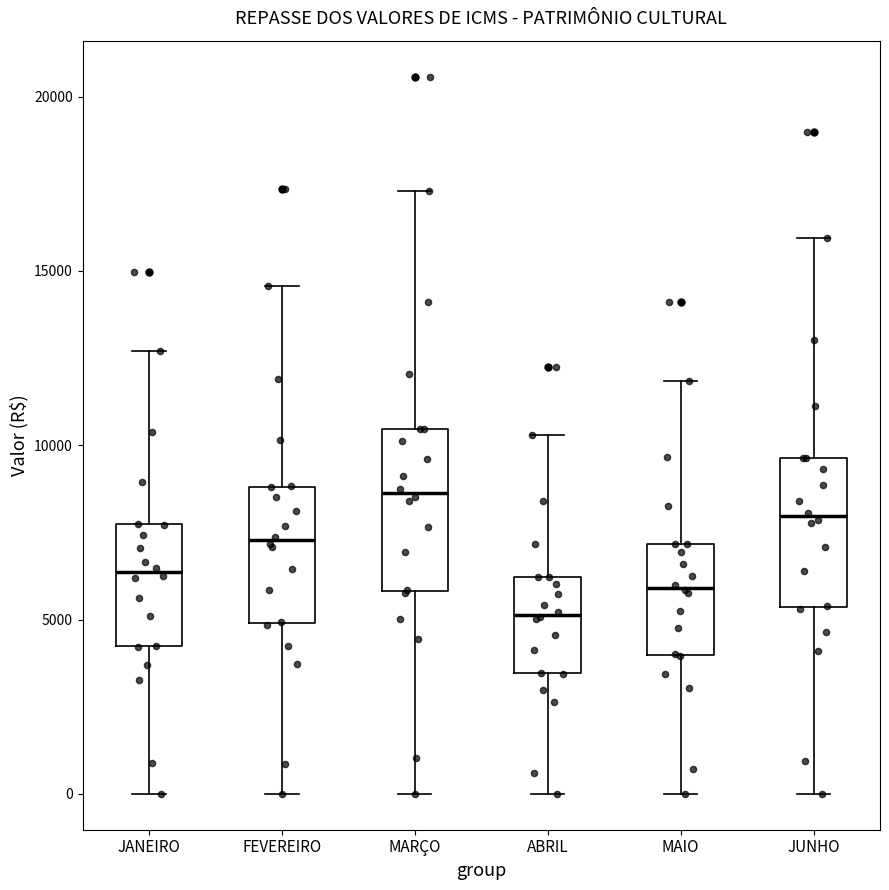

Where does the lower whisker of the box for JUNHO end on the y-axis? The values are not printed on the chart, so give them approximately, as read against the axis.

0